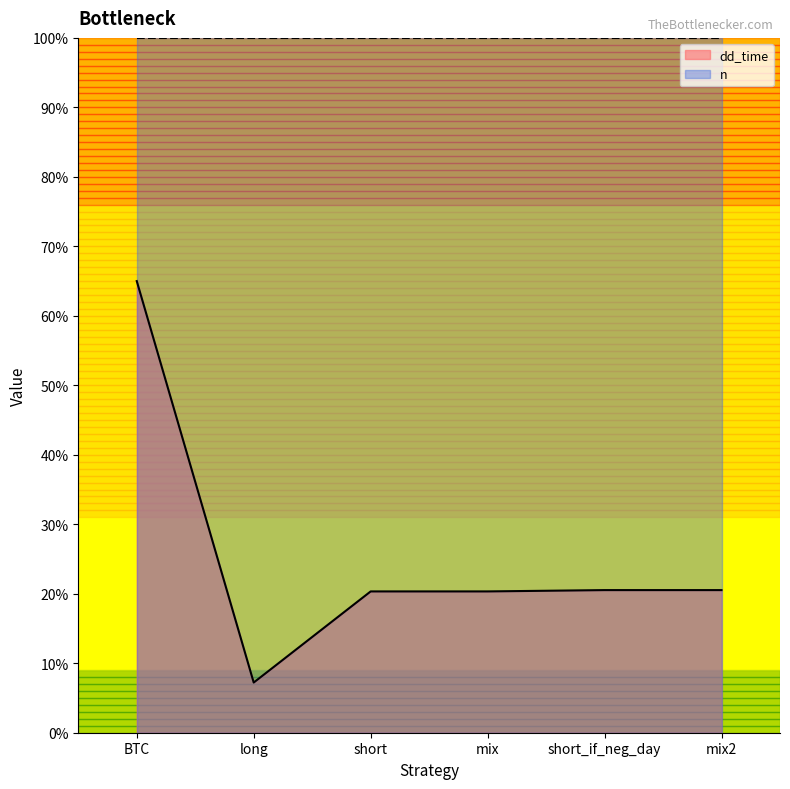

What is the change in value from long to short_if_neg_day?

+13.3